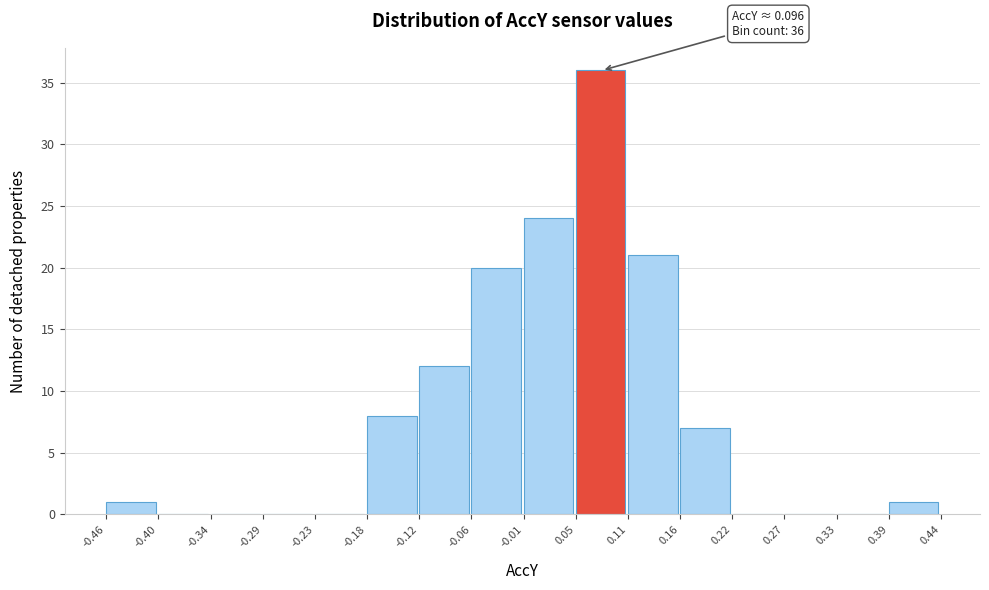

Which range on the x-axis has the tallest bar?

0.05 to 0.11